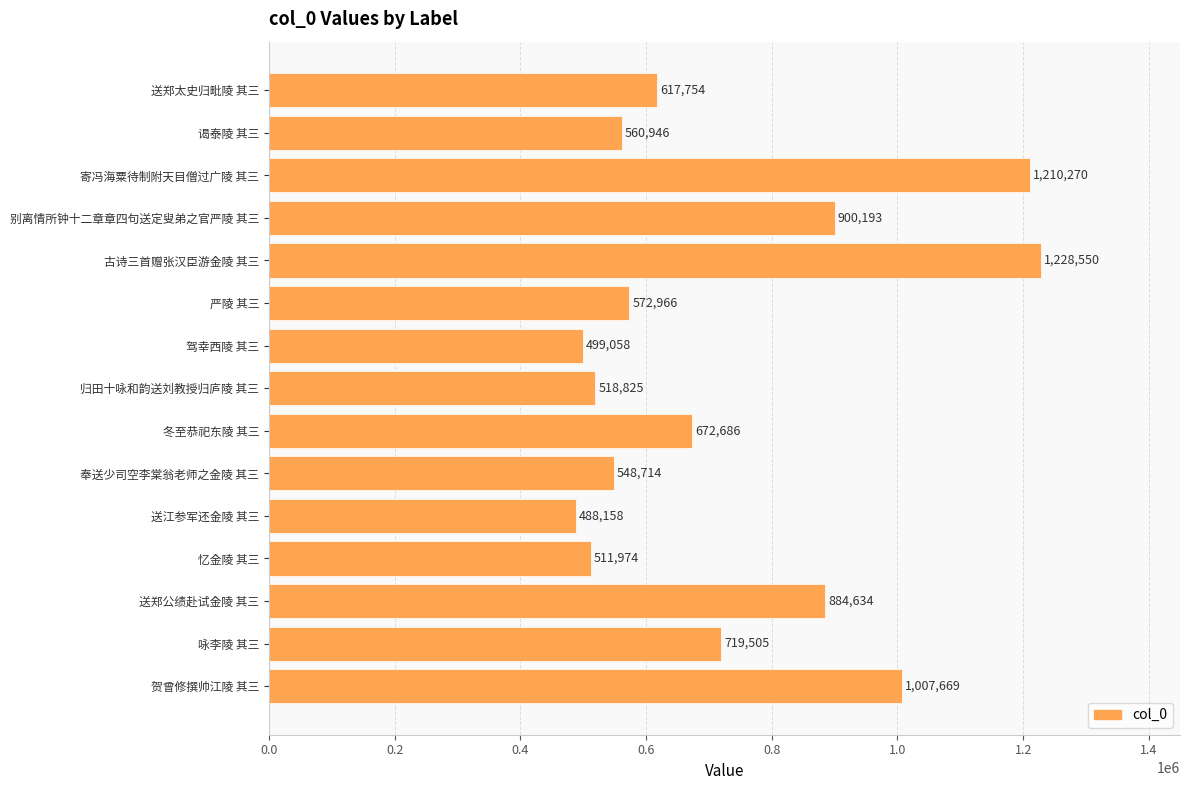

What is the average value?

729460